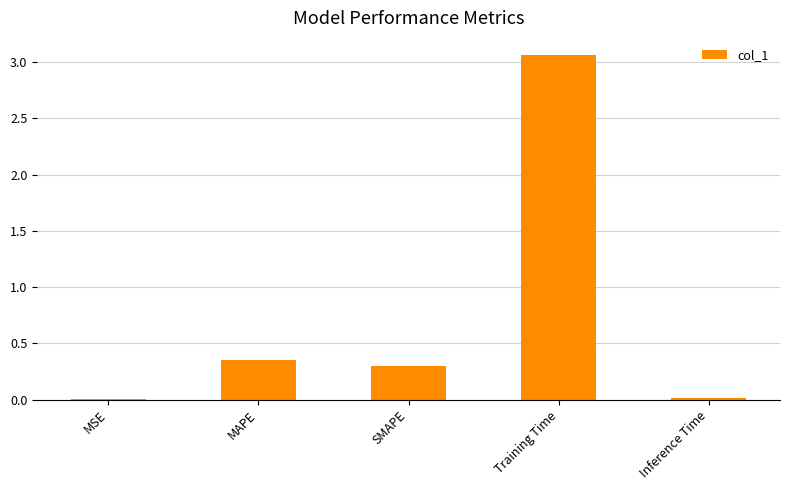

Are the bars grouped side by side (vs. stacked)?

No